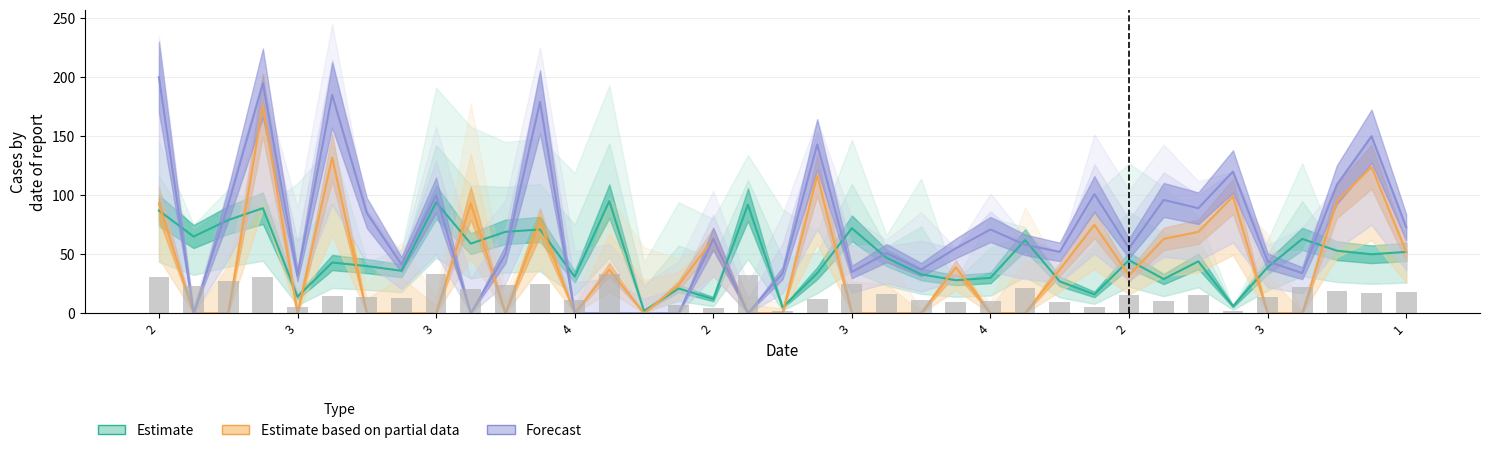

Reading right to left, extract all data points from this chart.

Estimate: 52.0	50.0	53.0	63.0	39.0	6.0	44.0	29.0	45.0	16.0	27.0	62.0	30.0	28.0	33.0	47.0	72.0	34.0	5.0	92.0	12.0	21.0	2.0	95.0	31.0	71.0	69.0	59.0	94.0	36.0	40.0	43.0	14.0	89.0	79.0	65.0	87.0
Estimate based on partial data: 52.0	124.0	95.0	0.0	0.0	99.0	69.0	63.0	32.0	75.0	37.0	0.0	0.0	39.0	0.0	0.0	0.0	117.0	0.0	0.0	63.0	24.0	0.0	37.0	0.0	77.0	0.0	93.0	0.0	0.0	0.0	132.0	0.0	176.0	0.0	0.0	93.0
Forecast: 73.0	150.0	109.0	34.0	44.0	120.0	89.0	96.0	55.0	101.0	52.0	58.0	71.0	55.0	37.0	51.0	35.0	143.0	34.0	0.0	63.0	0.0	0.0	0.0	0.0	179.0	50.0	0.0	100.0	41.4	85.0	185.0	32.0	195.0	92.0	0.0	200.0